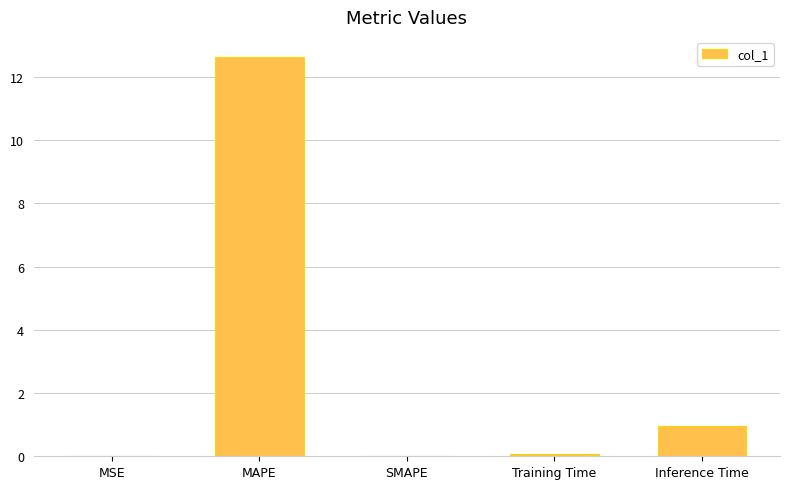

What is the maximum value shown in the chart?

12.6